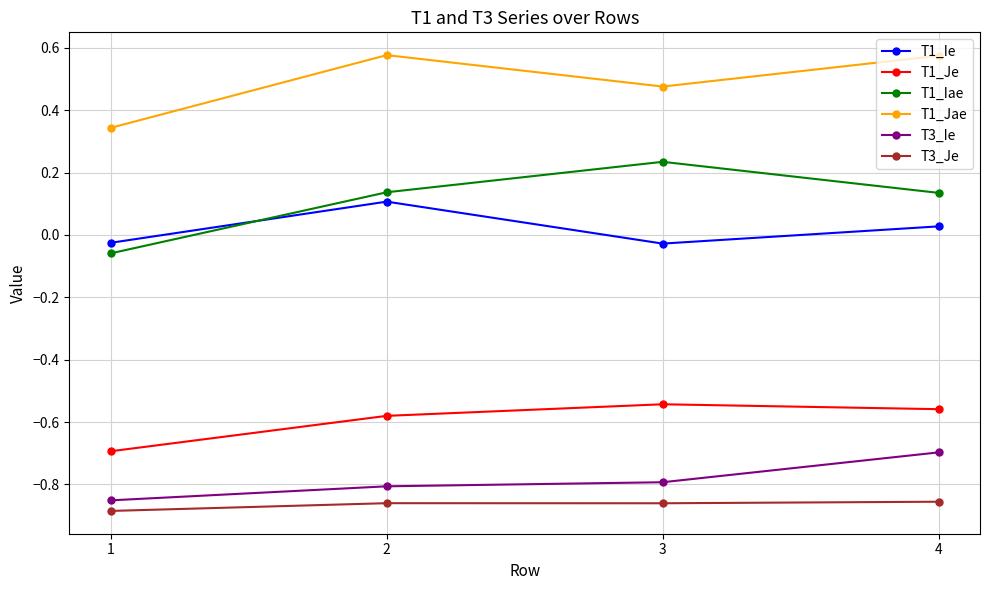

True or false: T3_Ie has more than 0 interior local peaks.

False